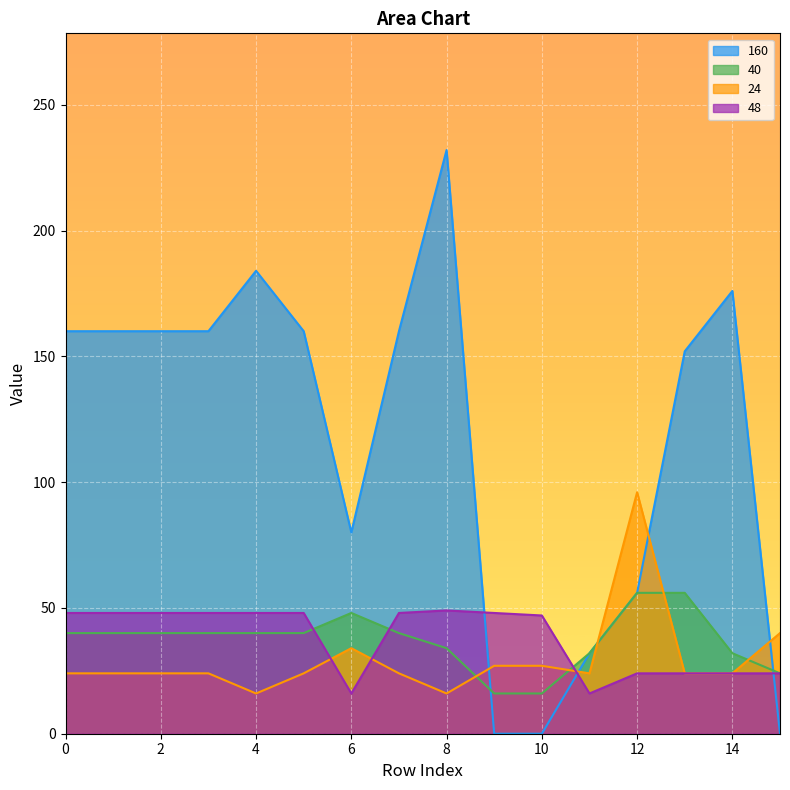

Where does the 24 series first go above 24?

6